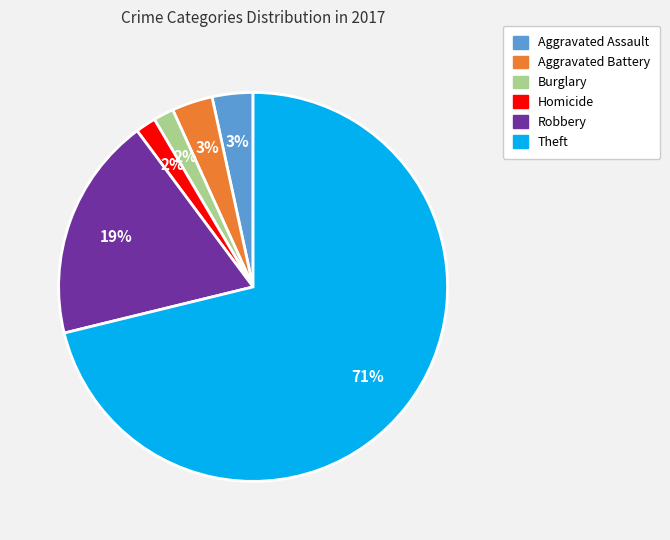

Is there a majority slice in this chart?

Yes